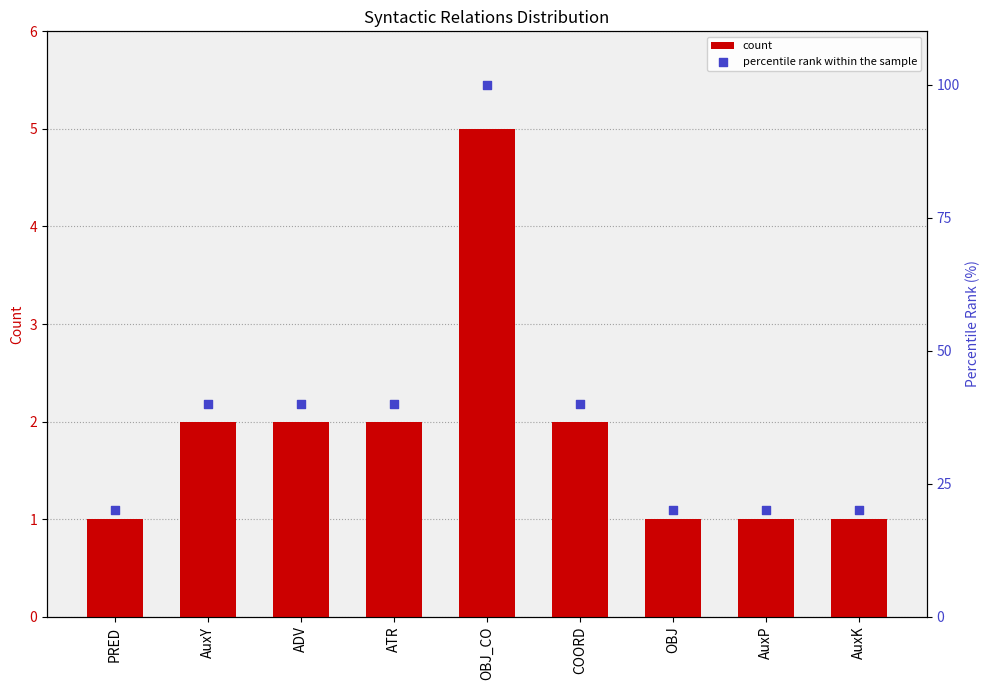

Is the value of percentile rank within the sample at AuxY greater than the value of count at PRED?

Yes